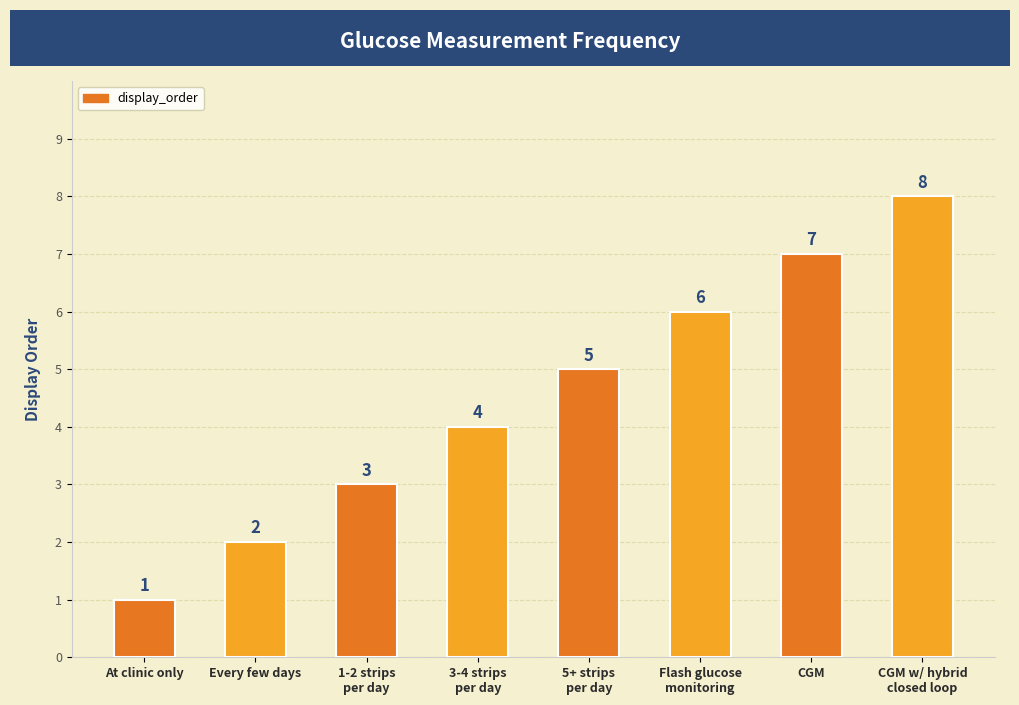

List the labels in order of value, smallest first.

At clinic only, Every few days, 1-2 strips
per day, 3-4 strips
per day, 5+ strips
per day, Flash glucose
monitoring, CGM, CGM w/ hybrid
closed loop